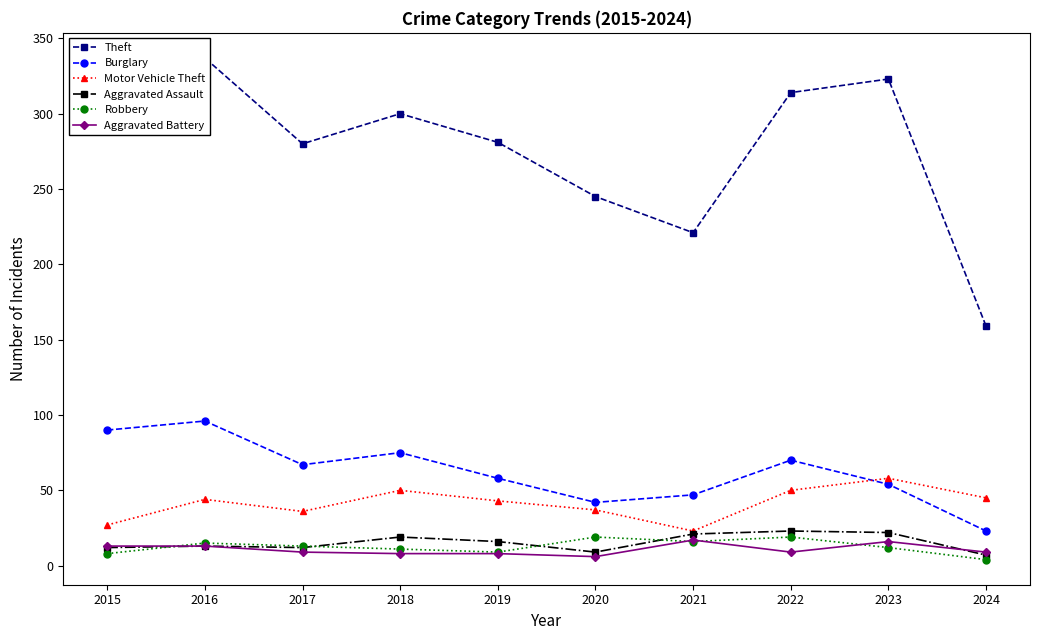

Rank the series at 2022 from highest to lowest value.

Theft, Burglary, Motor Vehicle Theft, Aggravated Assault, Robbery, Aggravated Battery